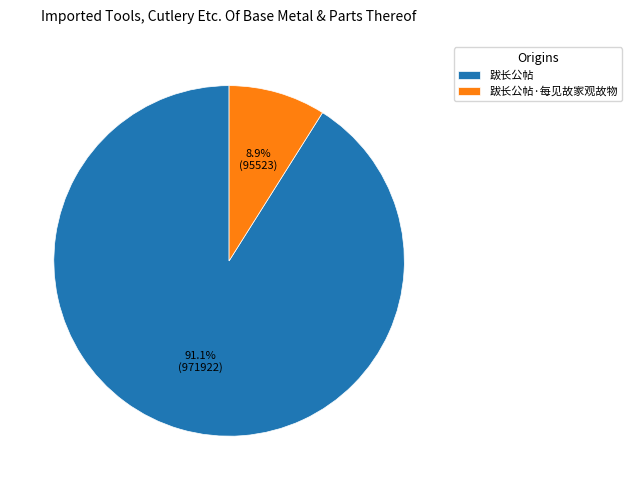

Does 跋长公帖·每见故家观故物 account for over 50% of the chart?

No